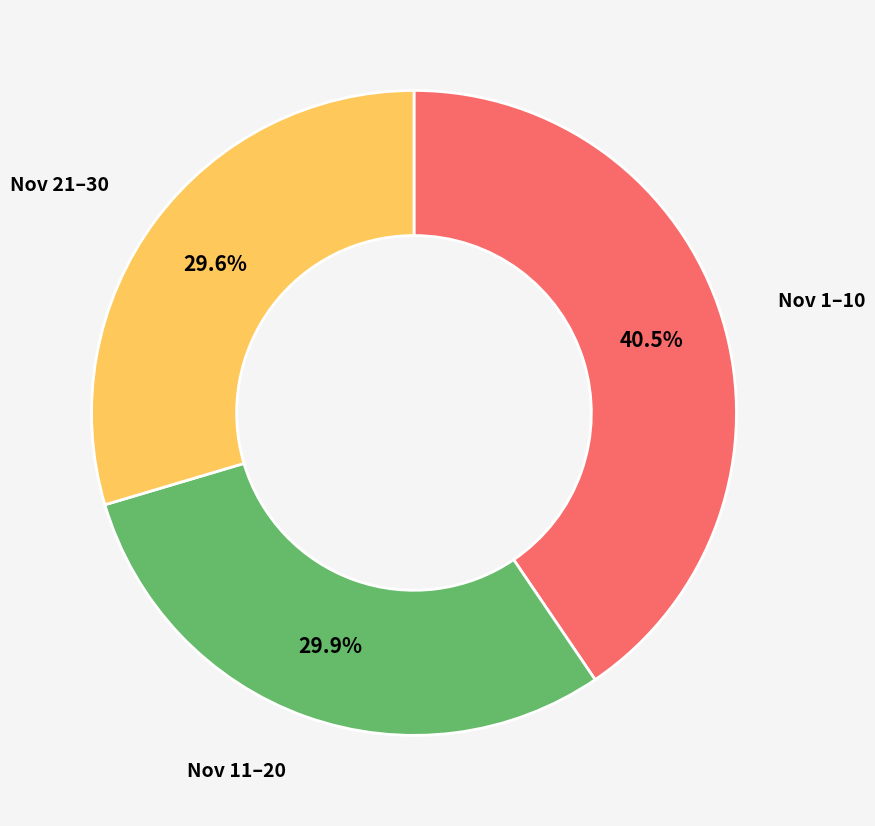

Which slice is the largest?

Nov 1–10